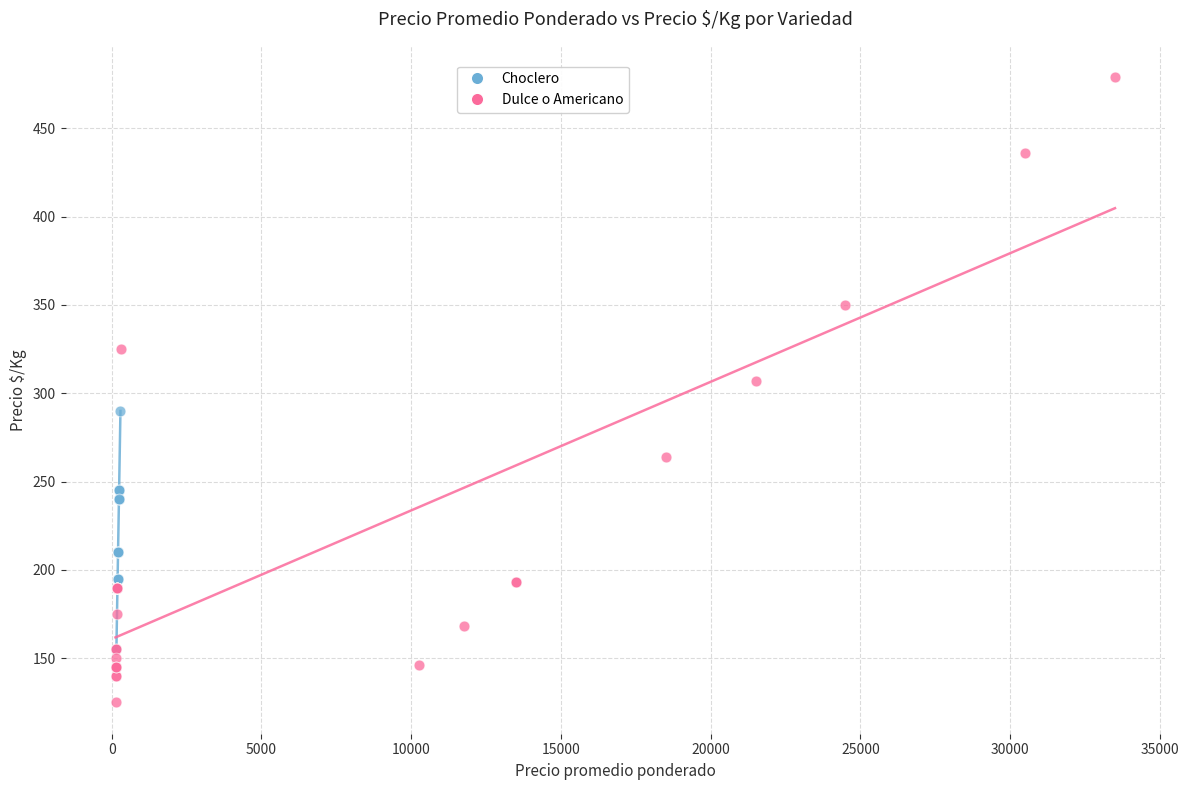

Which series reaches the minimum Y coordinate?

Dulce o Americano